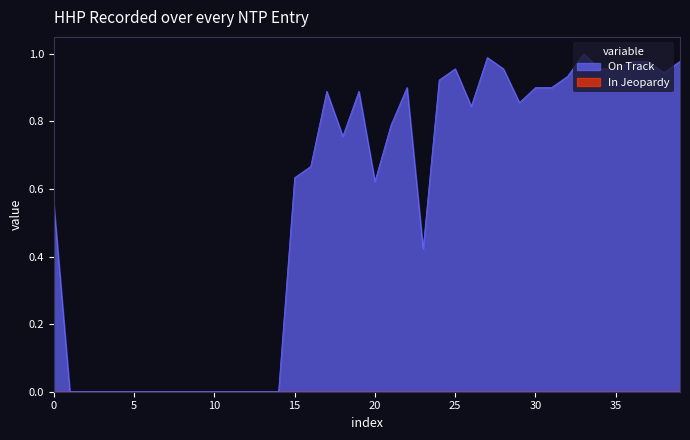

How many categories are shown in the chart?

40